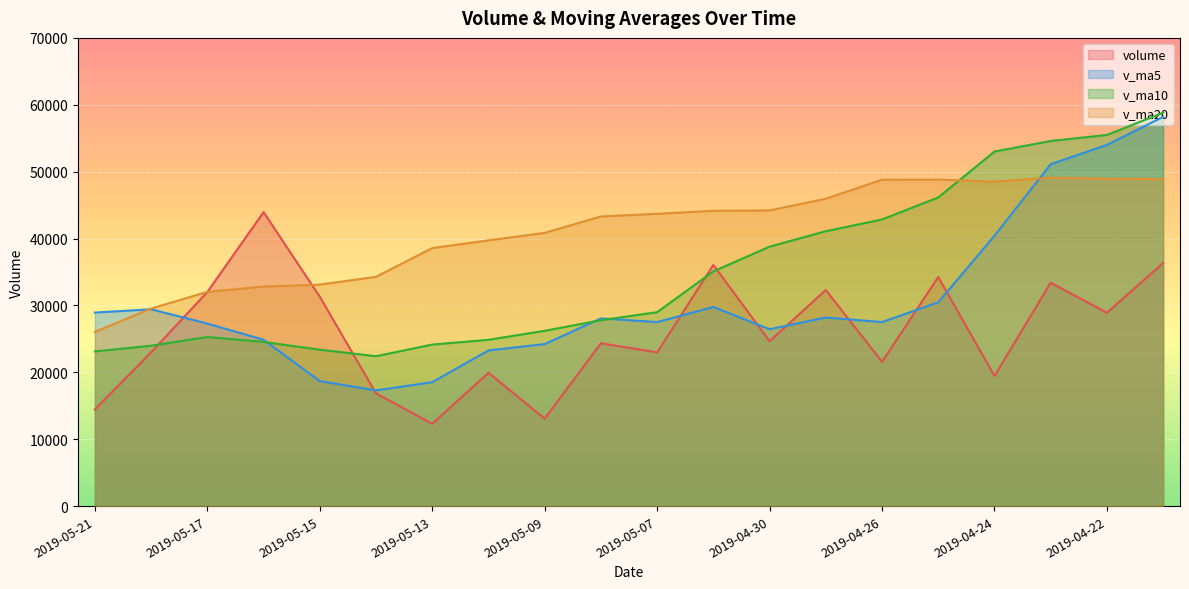

Where do v_ma5 and volume first cross each other?

2019-05-20 and 2019-05-17